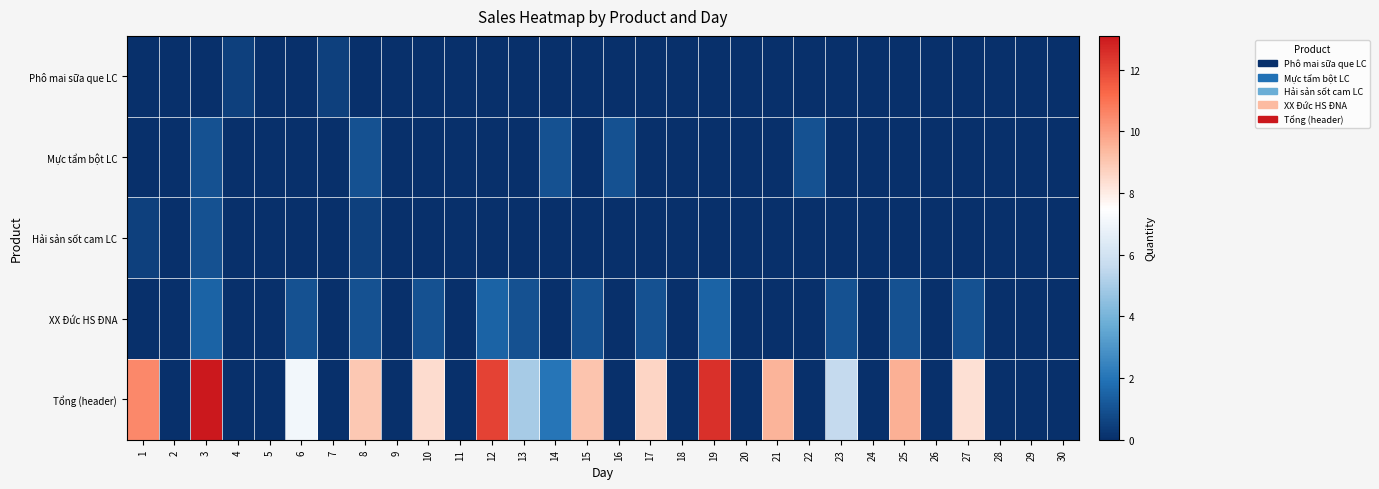

At which category is the sum across all series the highest?

3